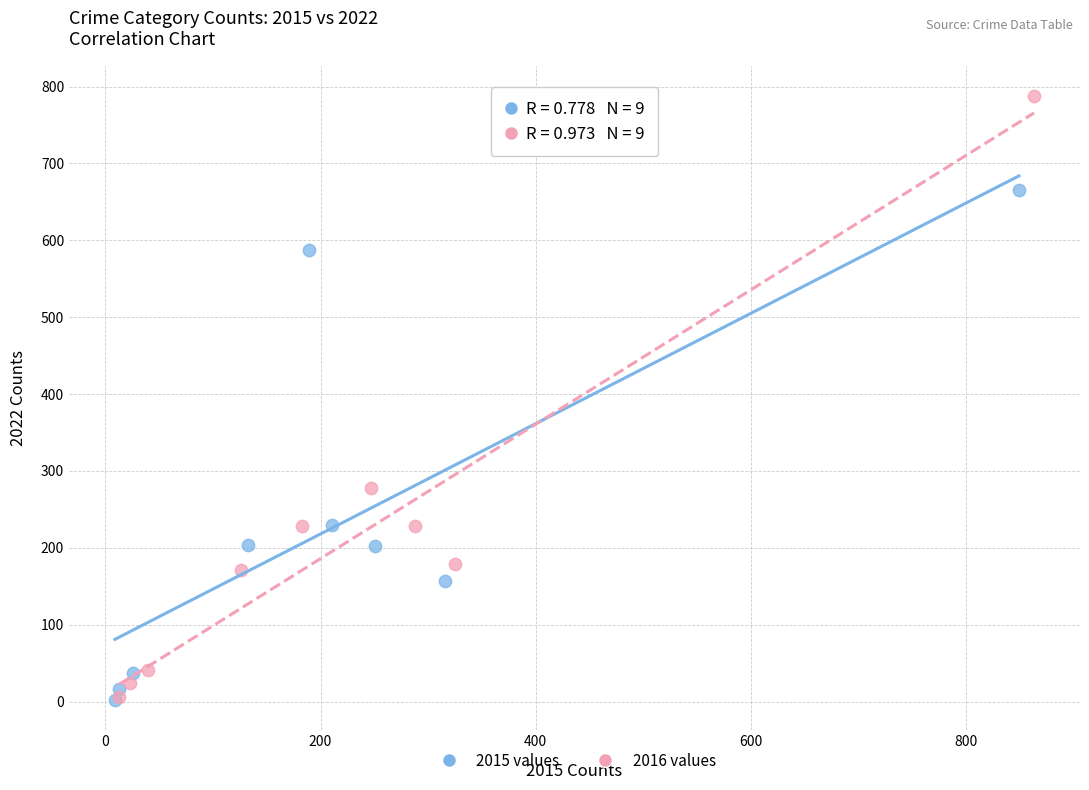

Which series has the largest Y range (max minus min)?

2016 values